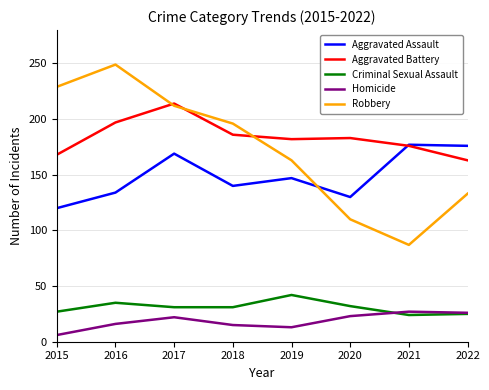

At which label does Criminal Sexual Assault first exceed 31?

2016